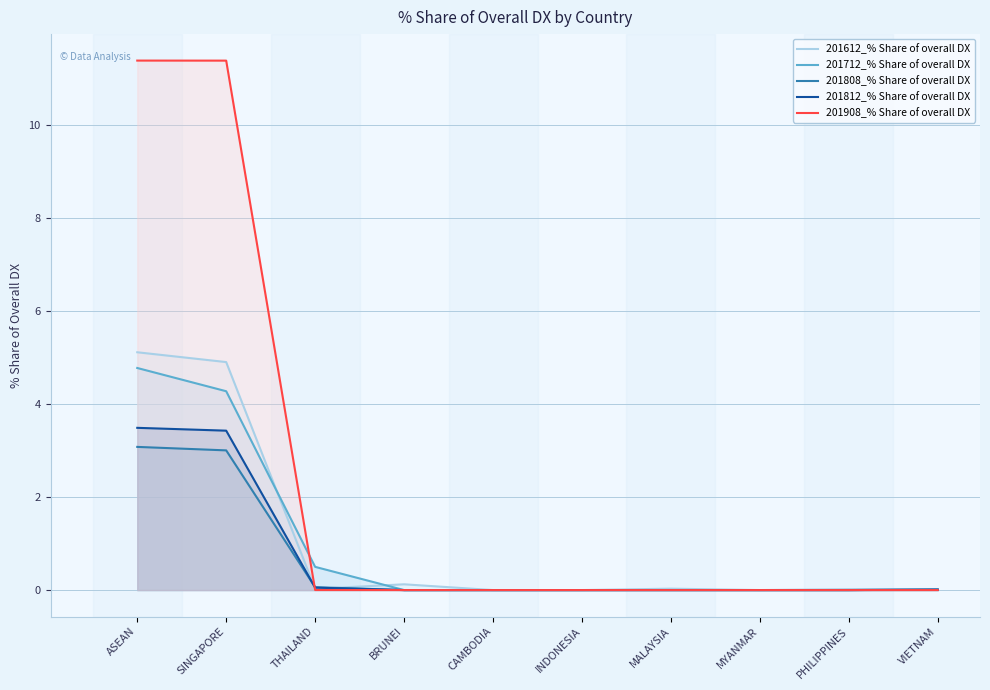

How many lines are shown in the chart?

5